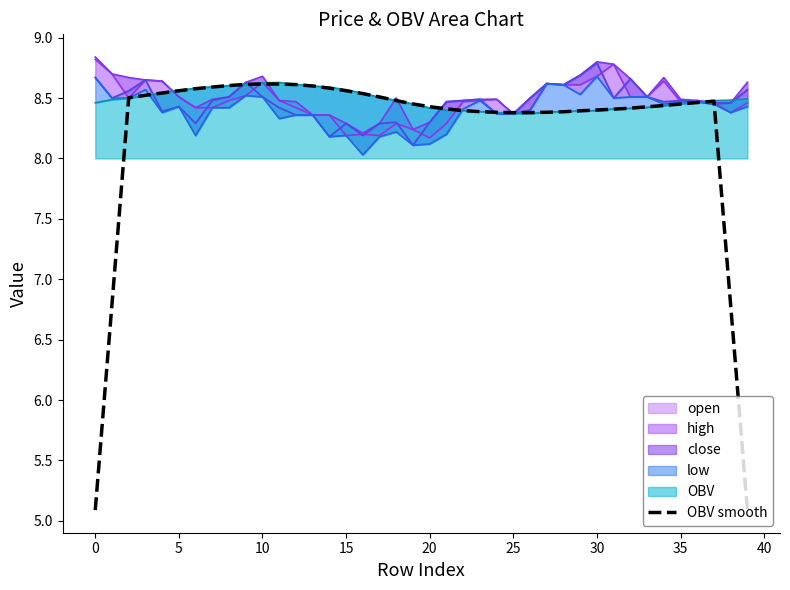

Is it true that open line equals 14.5 at 23?

False